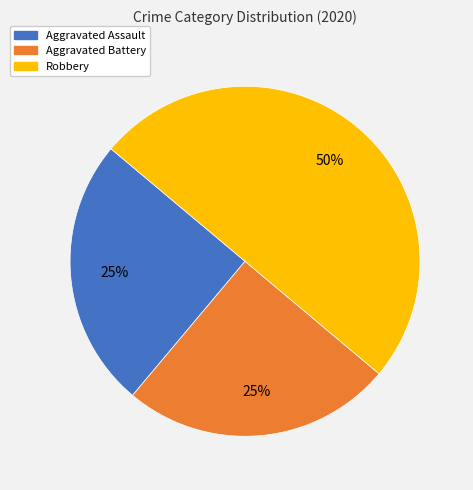

Is Aggravated Assault the majority of the pie?

No